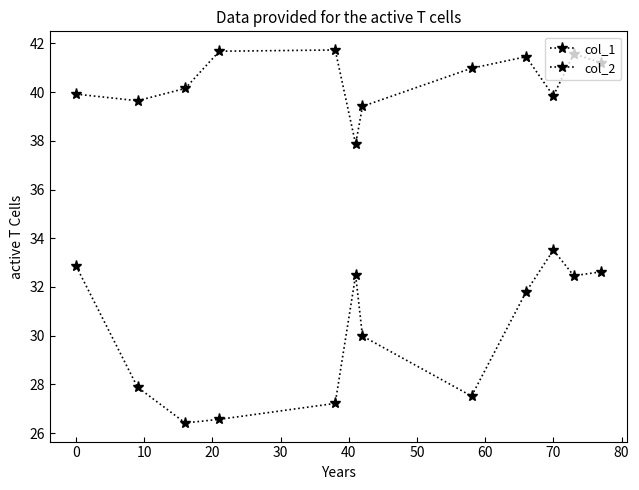

Does the chart have visible grid lines?

No